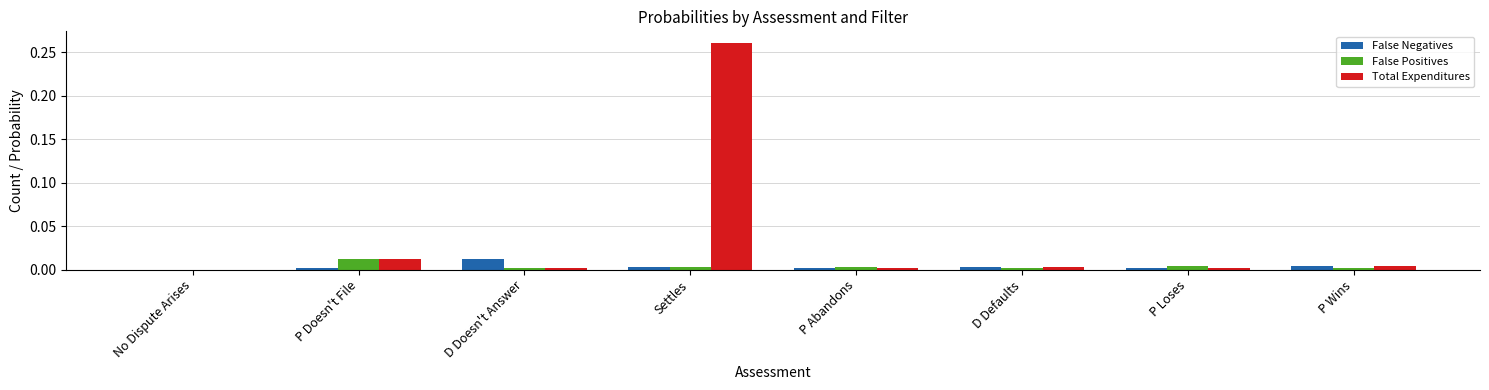

True or false: Total Expenditures has a value of 0.0 at P Wins.

True